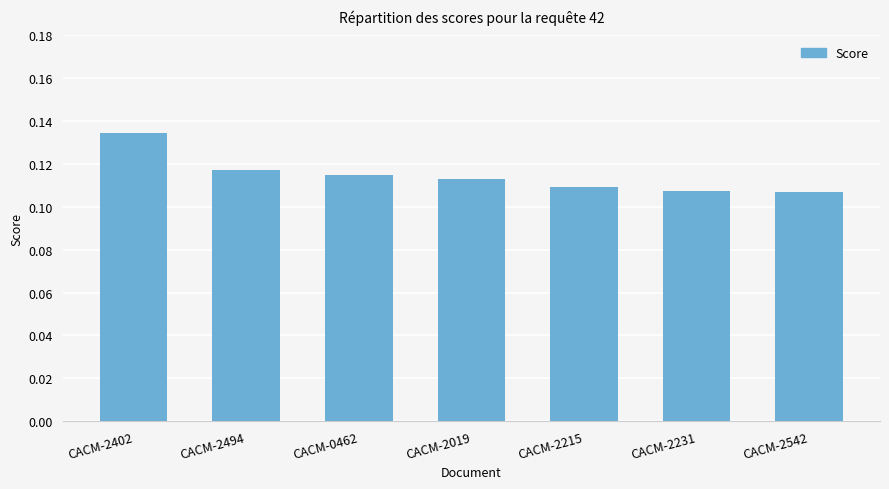

Is it true that the value at CACM-2402 is 0.2?

False